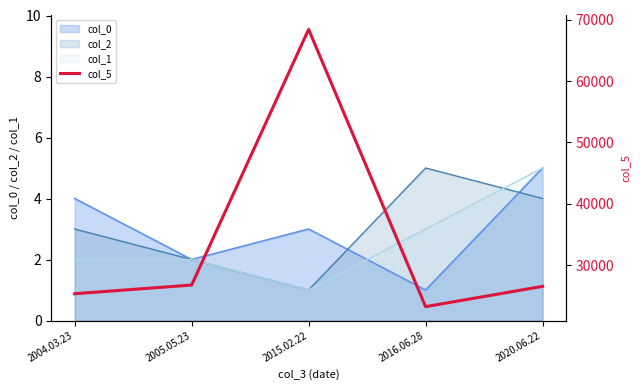

What is the label of the 3rd point from the left?

2015.02.22